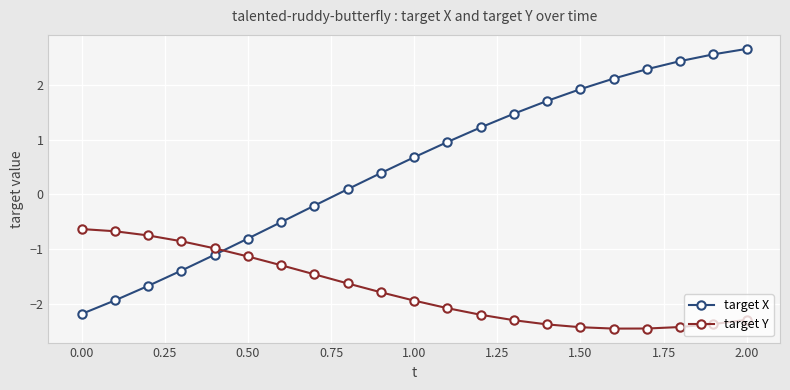

What is the smallest value displayed?

-2.4